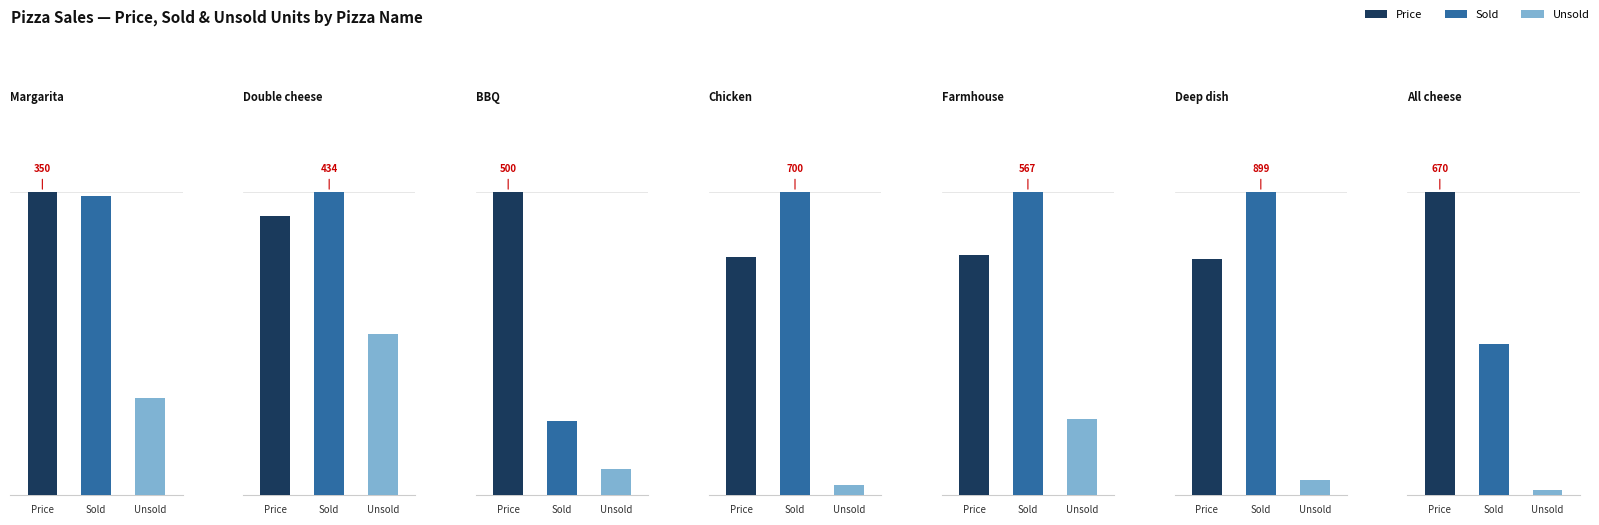

How many distinct data groups are displayed?

3